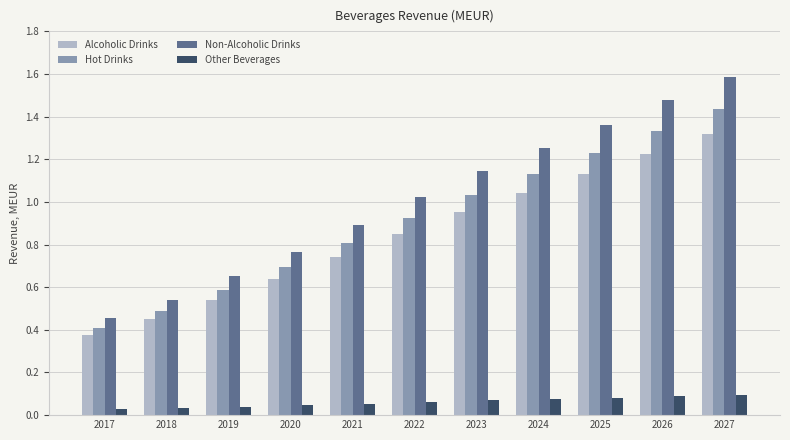

The Alcoholic Drinks series shows 2.1 at 2027. True or false?

False